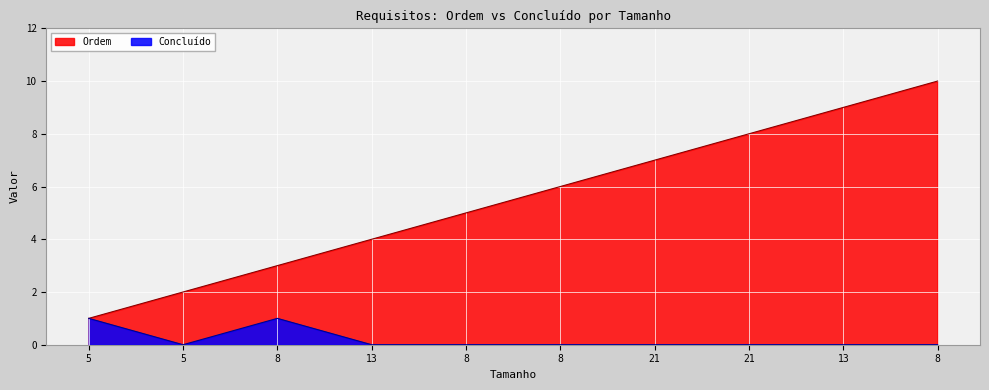

The Ordem series shows 10 at 8. True or false?

True